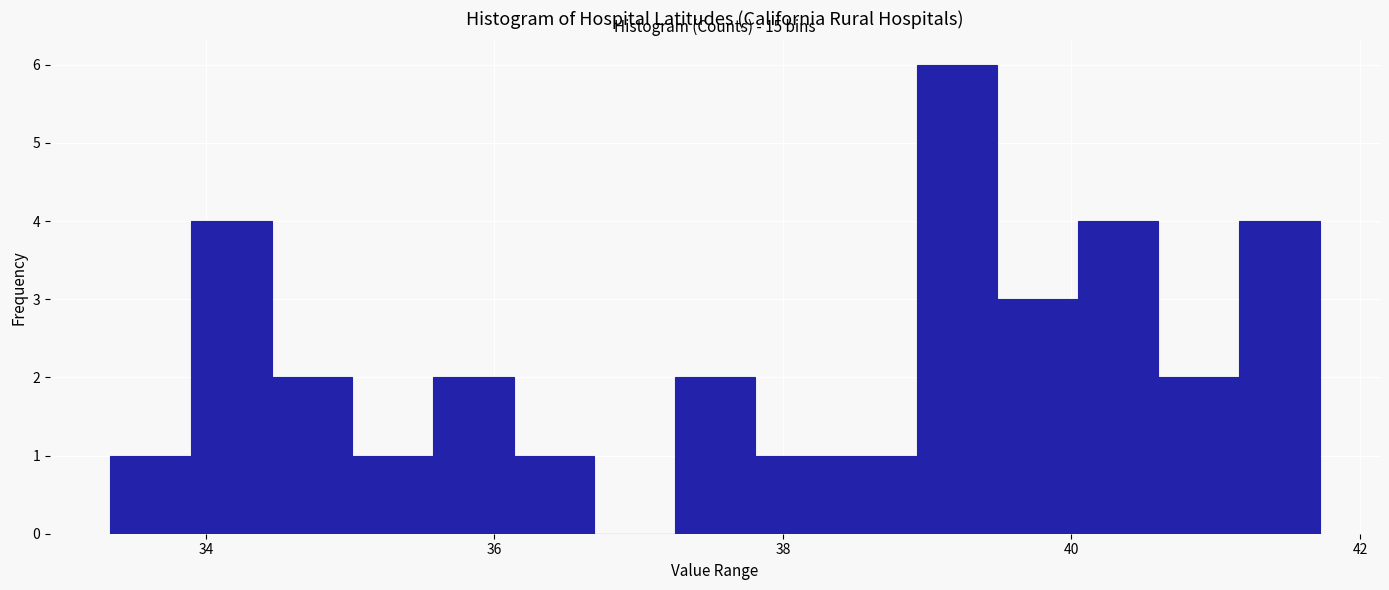

Read against the x-axis, roughly where is the centre of the tallest bar?

39.2